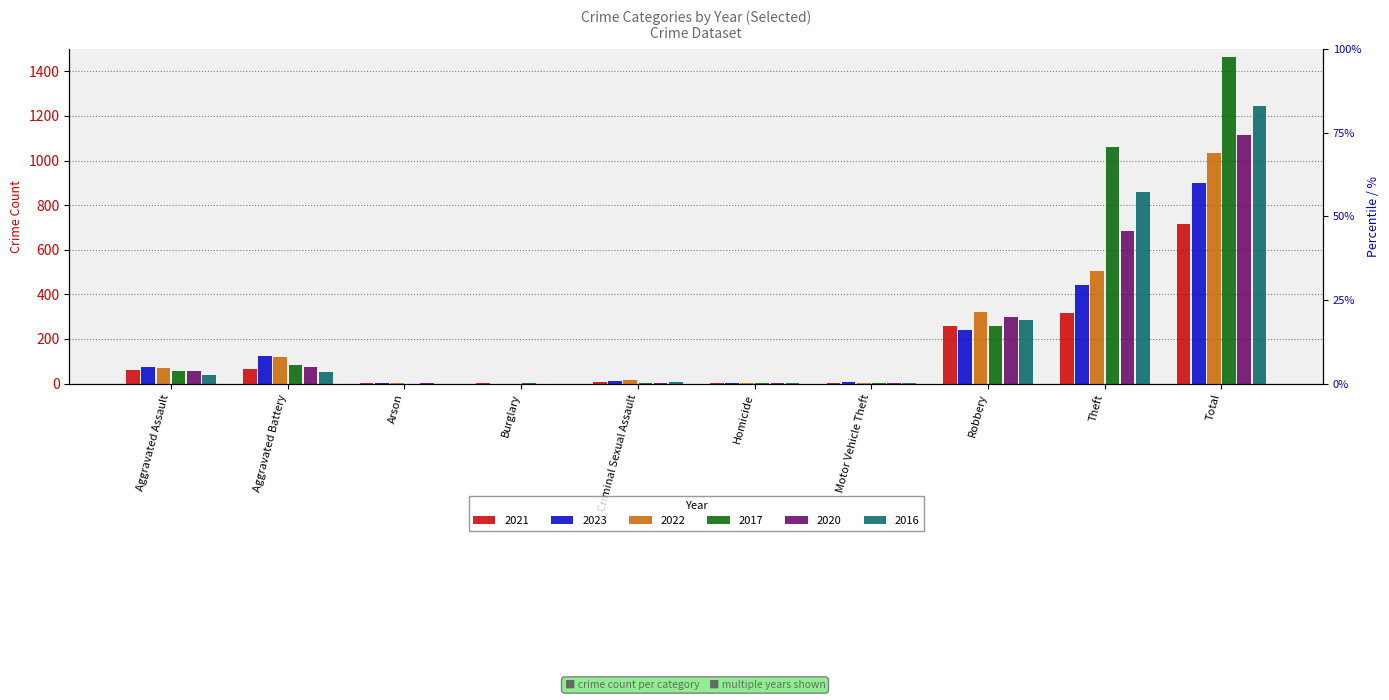

How many distinct data groups are displayed?

6